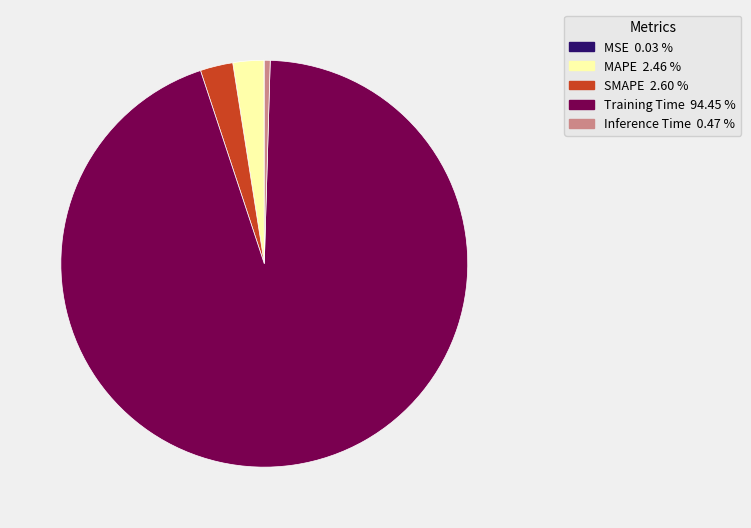

Which slice is the largest?

Training Time